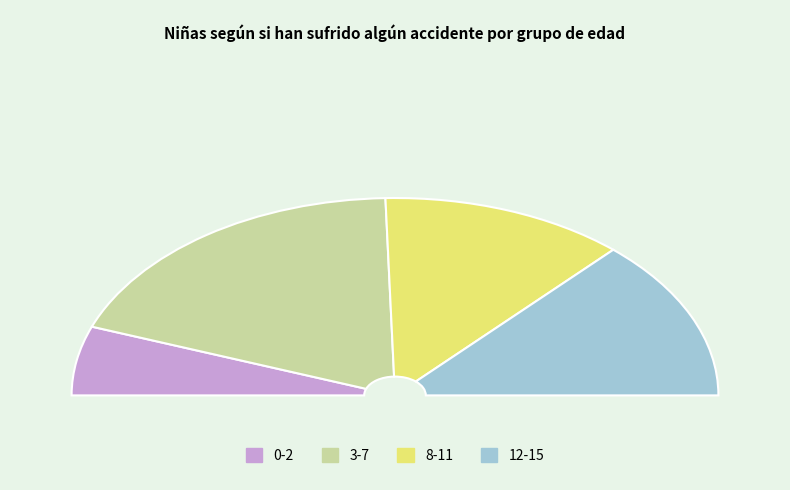

How many segments does this pie chart have?

4